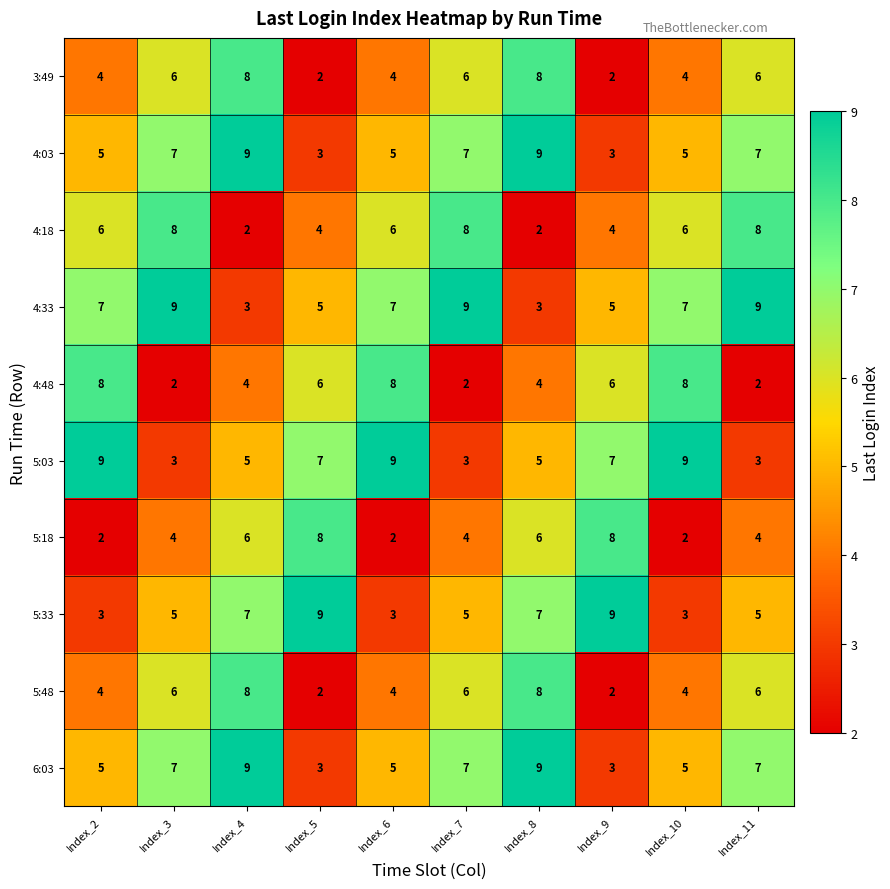

Is the value of 4:33 at Index_8 greater than the value of 4:48 at Index_10?

No